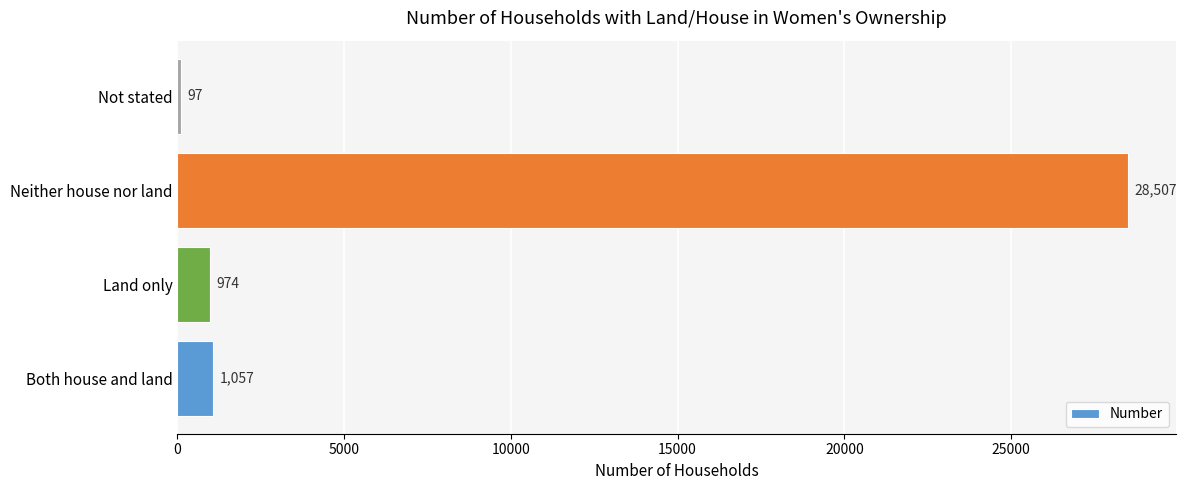

Between Both house and land and Land only, which is larger?

Both house and land